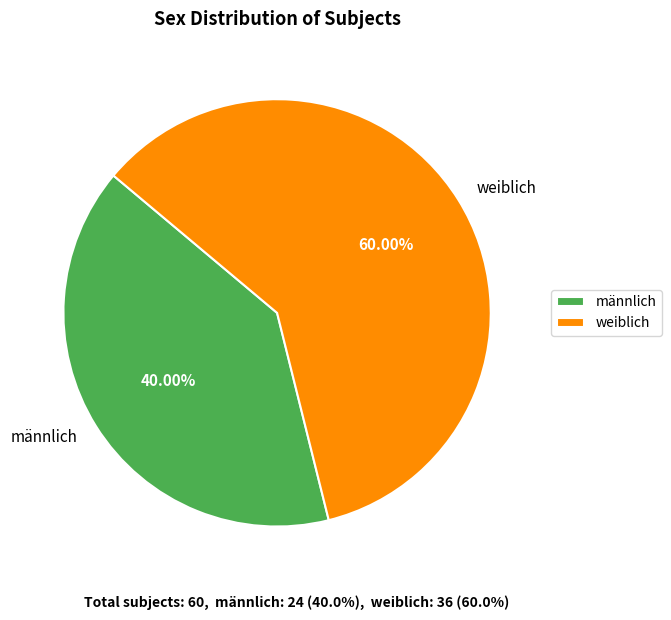

What percentage is the männlich slice, to the nearest percent?

40%